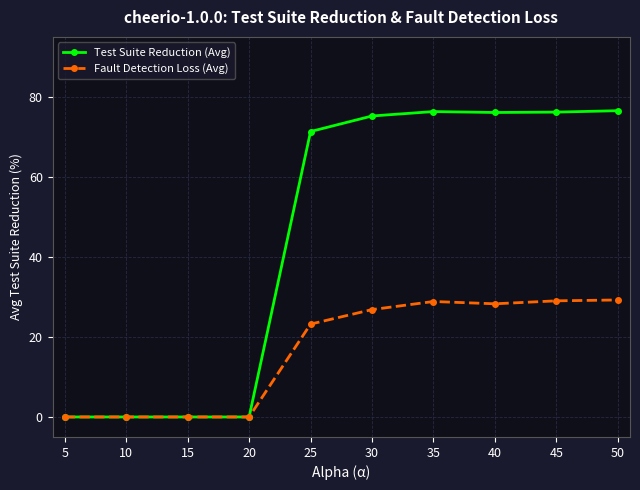

What is the difference between the maximum and second lowest values in the Fault Detection Loss (Avg) series?

29.2